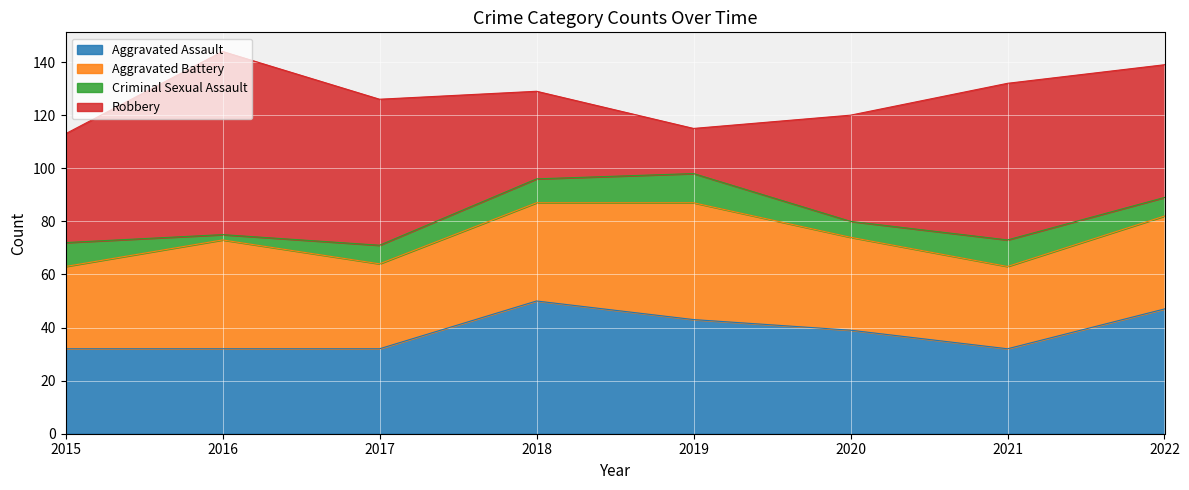

Count the Aggravated Assault values in the range 32 to 47.

7